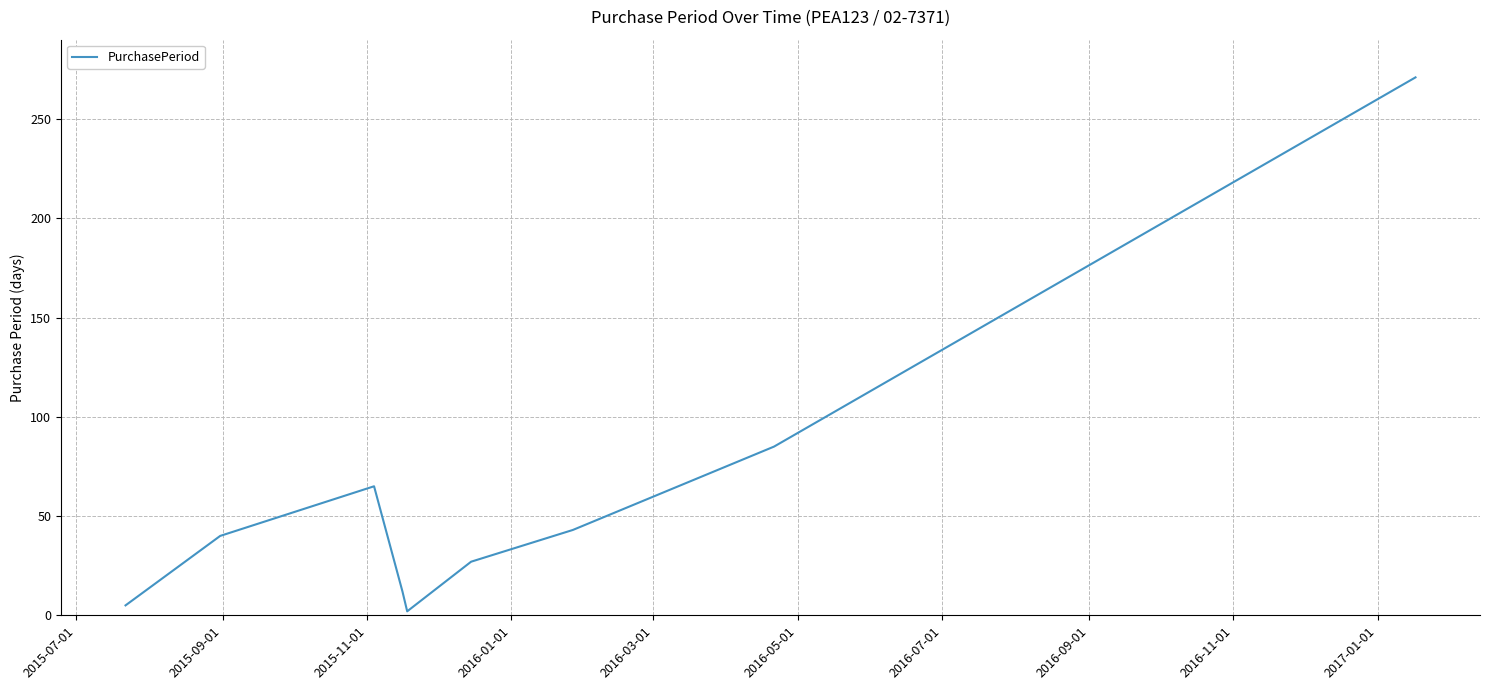

What is the greatest value displayed?

271